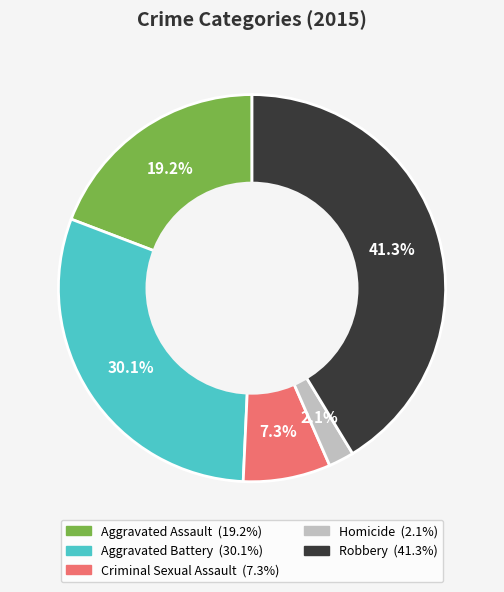

True or false: Criminal Sexual Assault accounts for 1% of the total.

False